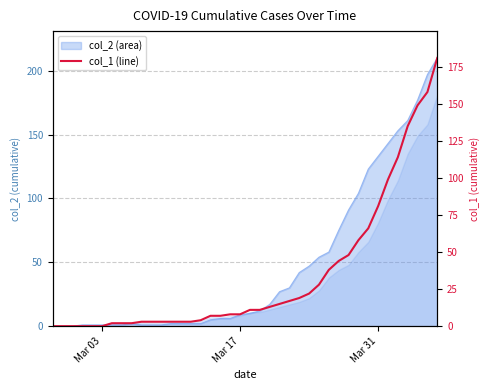

What is the maximum value shown in the chart?

181